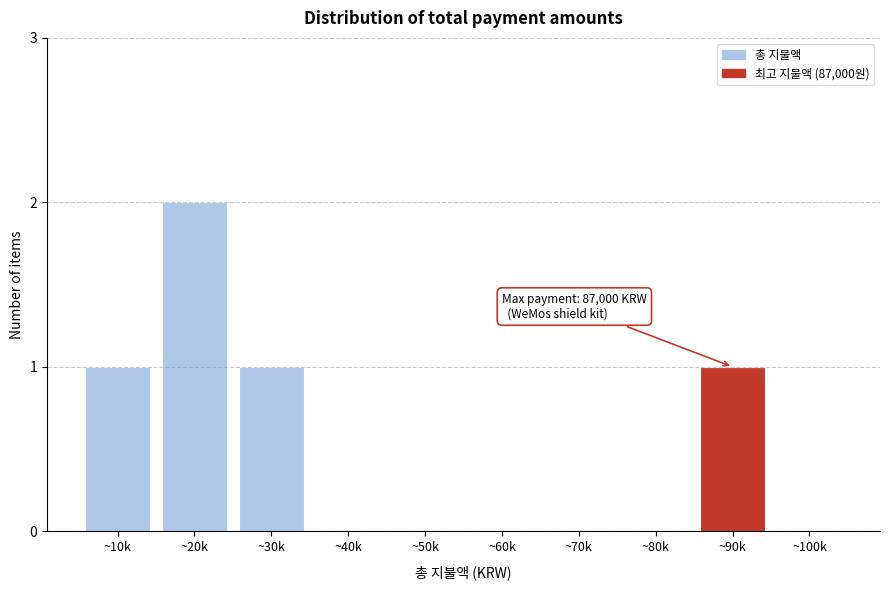

Reading left to right, list all the values displayed in this chart.

~10k=1	~20k=2	~30k=1	~40k=0	~50k=0	~60k=0	~70k=0	~80k=0	~90k=1	~100k=0